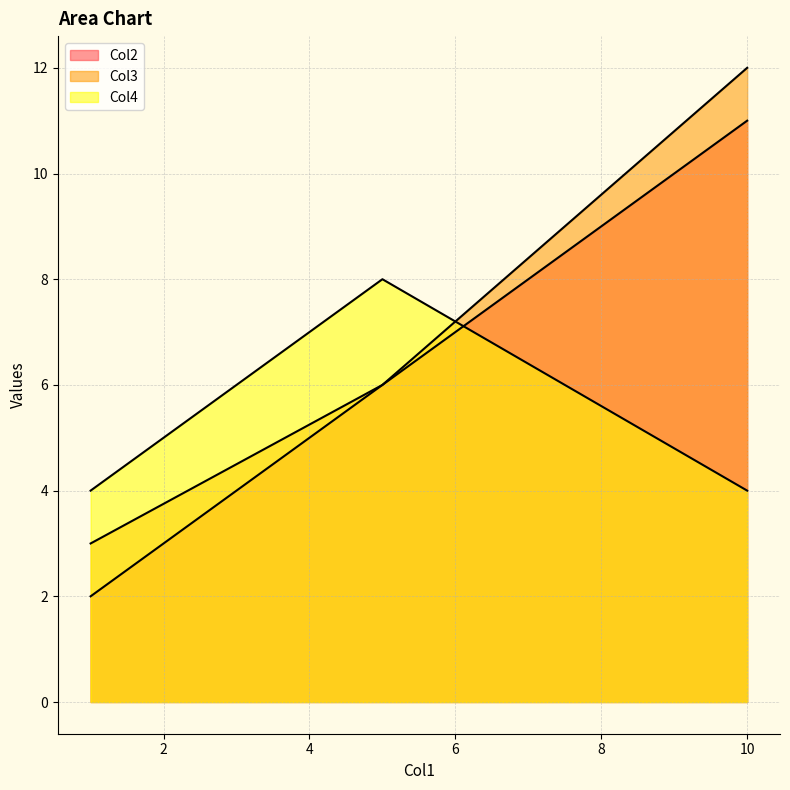

What is the sum of the Col4 values at 5.0 and 10.0?

12